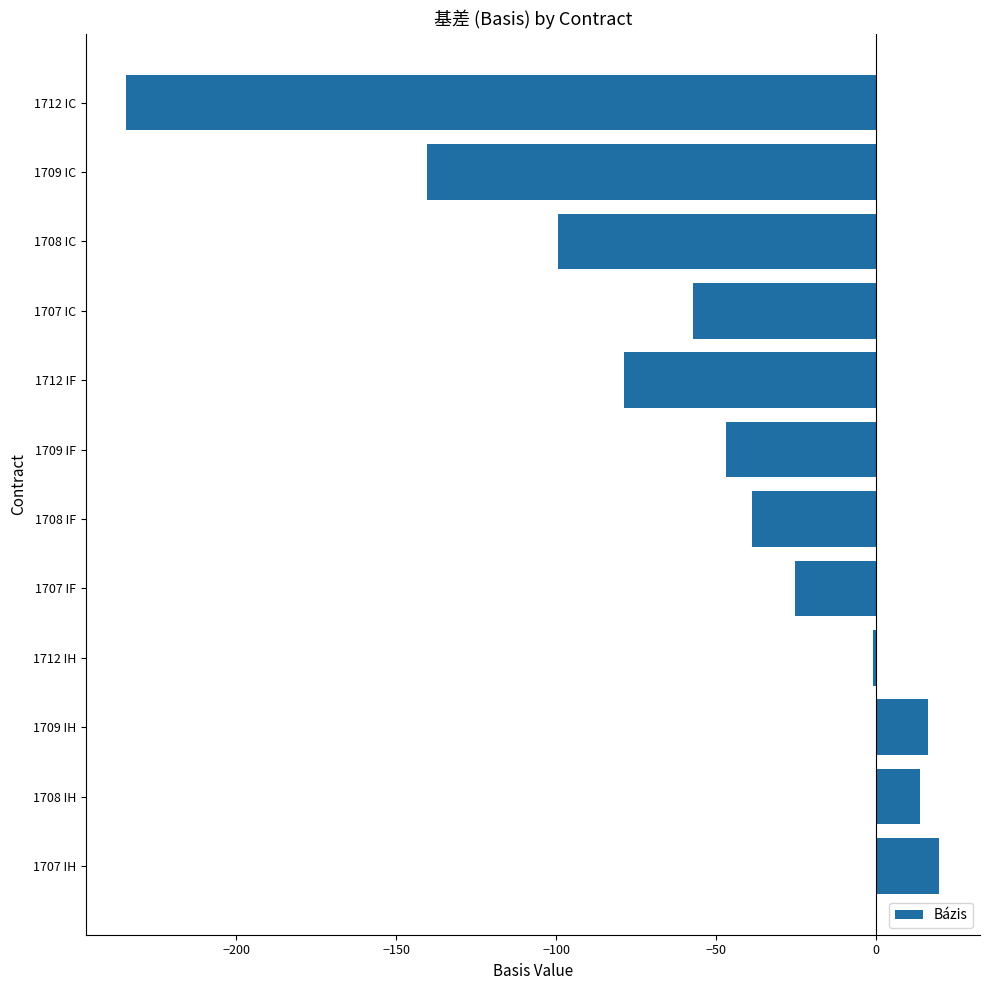

Rank the categories by value from lowest to highest.

1712 IC, 1709 IC, 1708 IC, 1712 IF, 1707 IC, 1709 IF, 1708 IF, 1707 IF, 1712 IH, 1708 IH, 1709 IH, 1707 IH